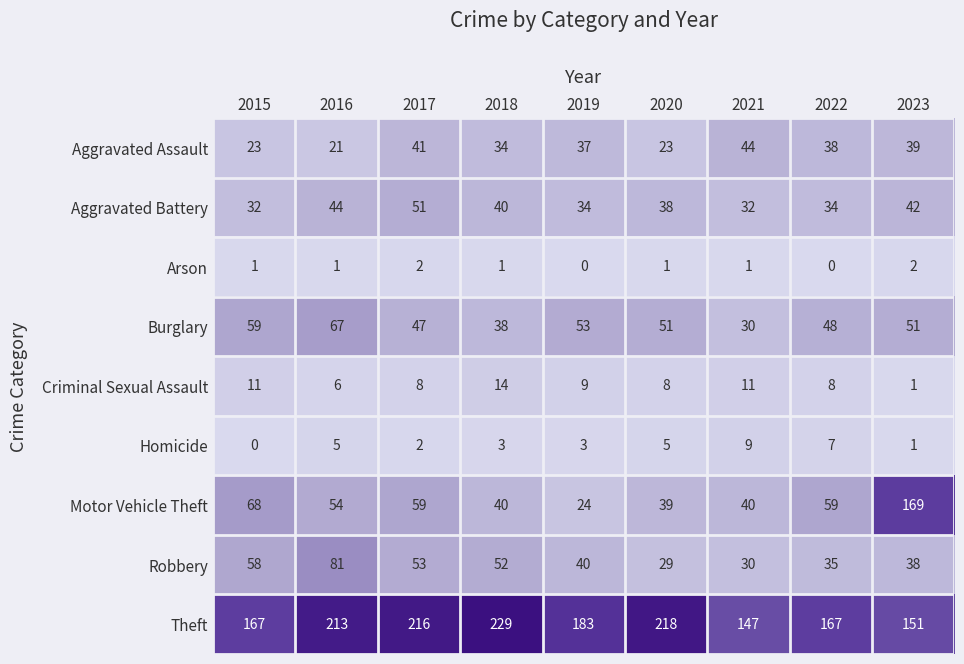

The Aggravated Assault series shows 41 at 2017. True or false?

True